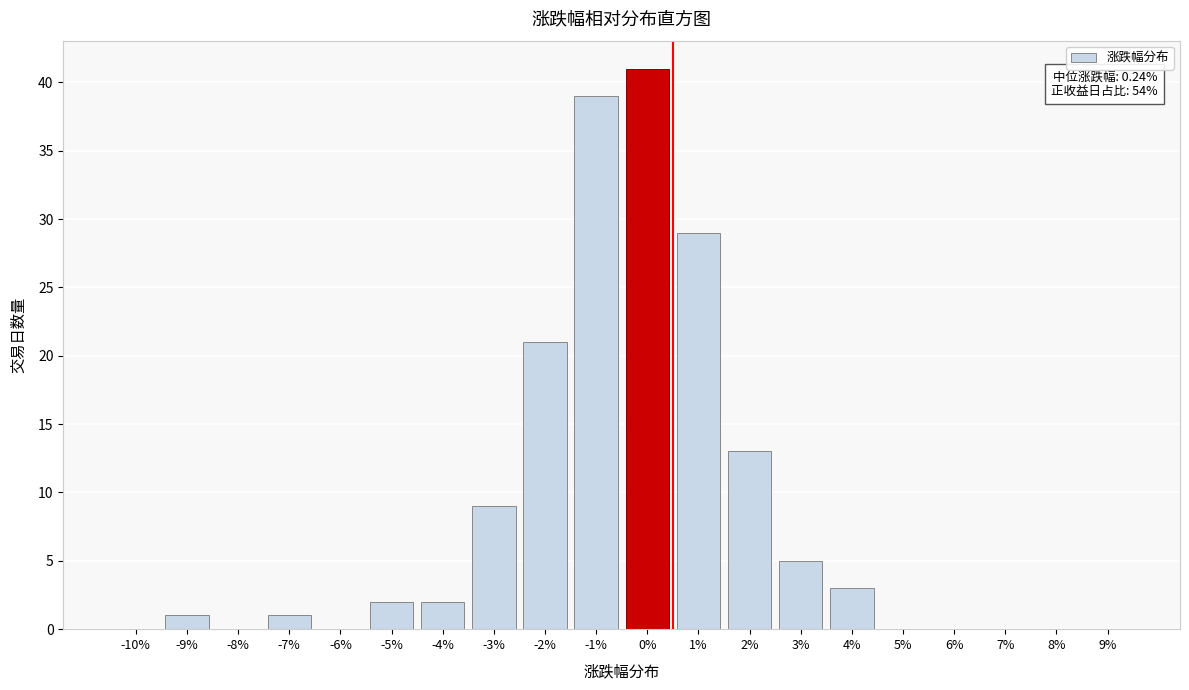

Reading left to right, what are all the values shown in this chart?

-10%=0	-9%=1	-8%=0	-7%=1	-6%=0	-5%=2	-4%=2	-3%=9	-2%=21	-1%=39	0%=41	1%=29	2%=13	3%=5	4%=3	5%=0	6%=0	7%=0	8%=0	9%=0